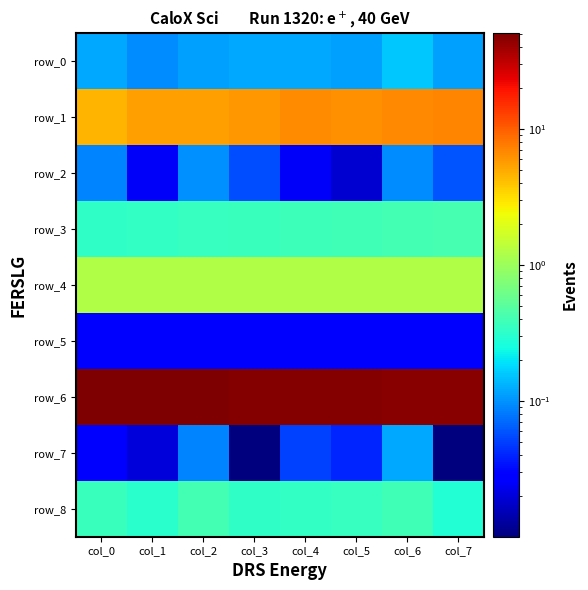

Which series has the largest total across all categories?

row_6